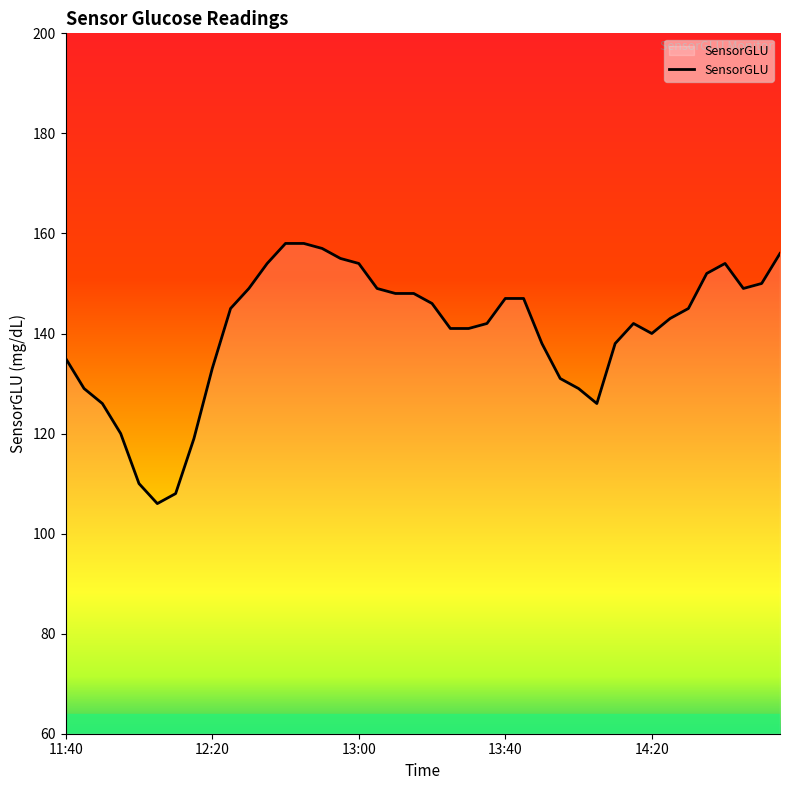

How many lines are shown in the chart?

1